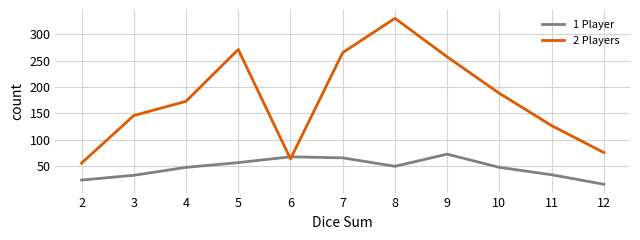

The value of 1 Player at 4 is 48. True or false?

True